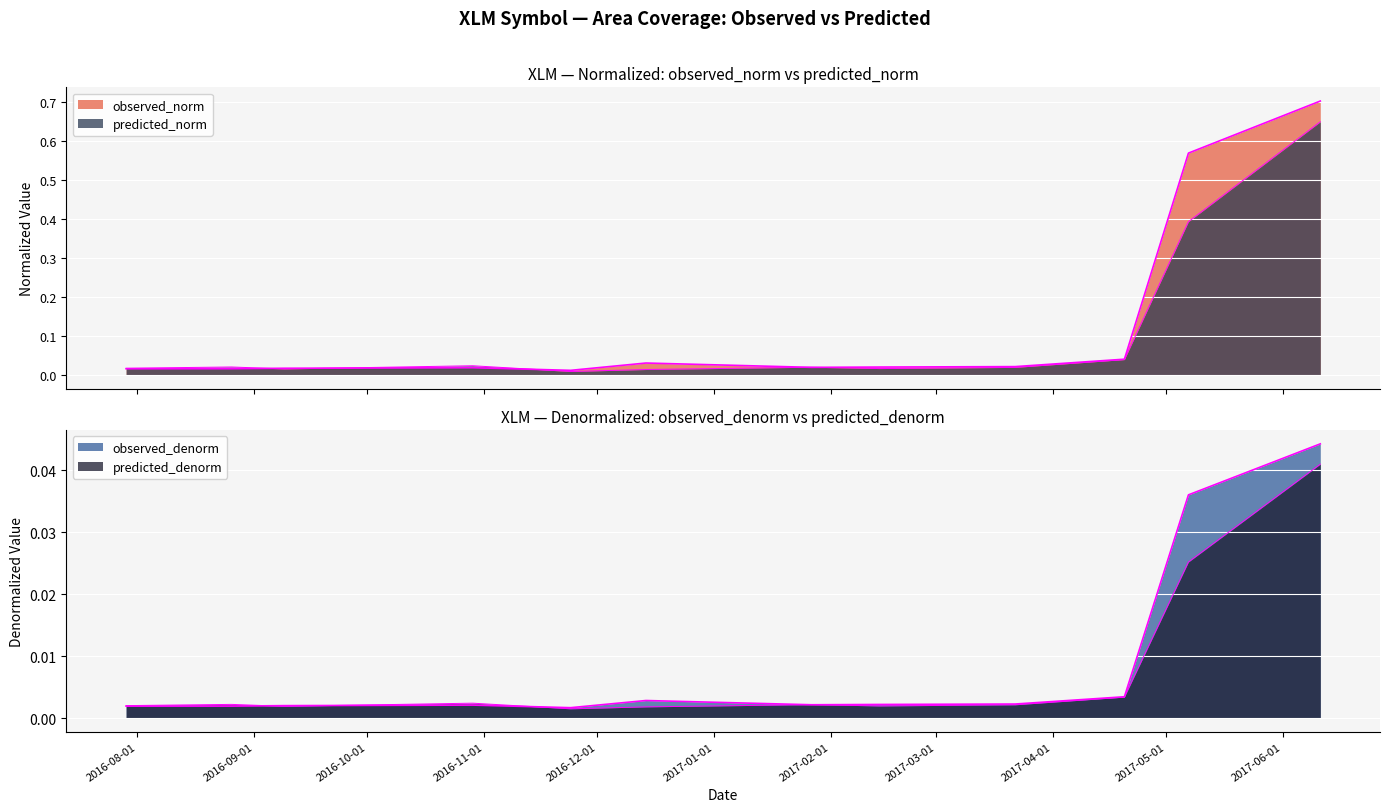

What is the greatest value displayed?

0.7